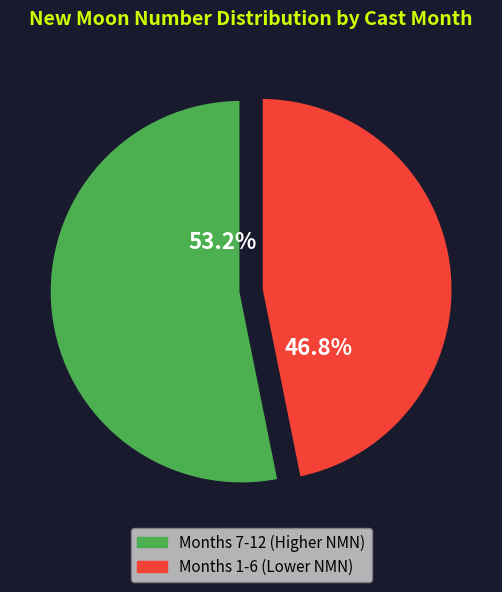

How many segments does this pie chart have?

2